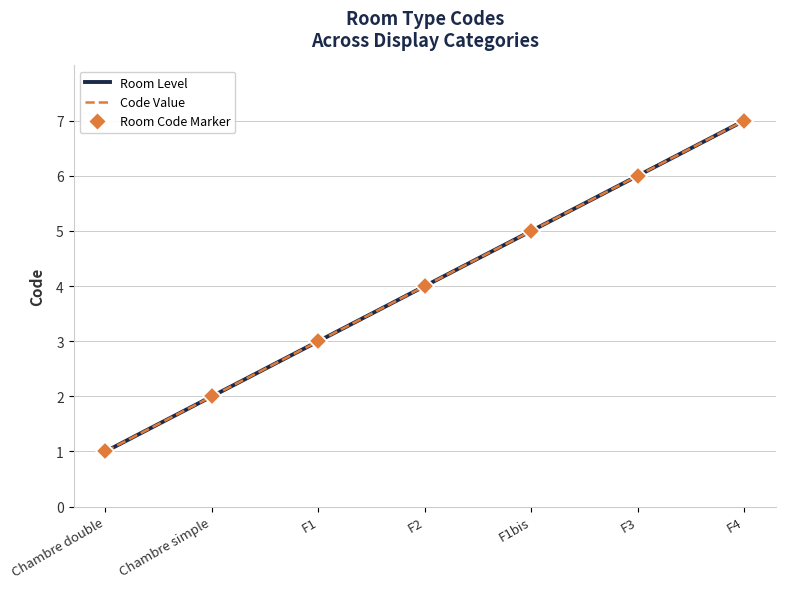

At which category is the sum across all series the highest?

F4